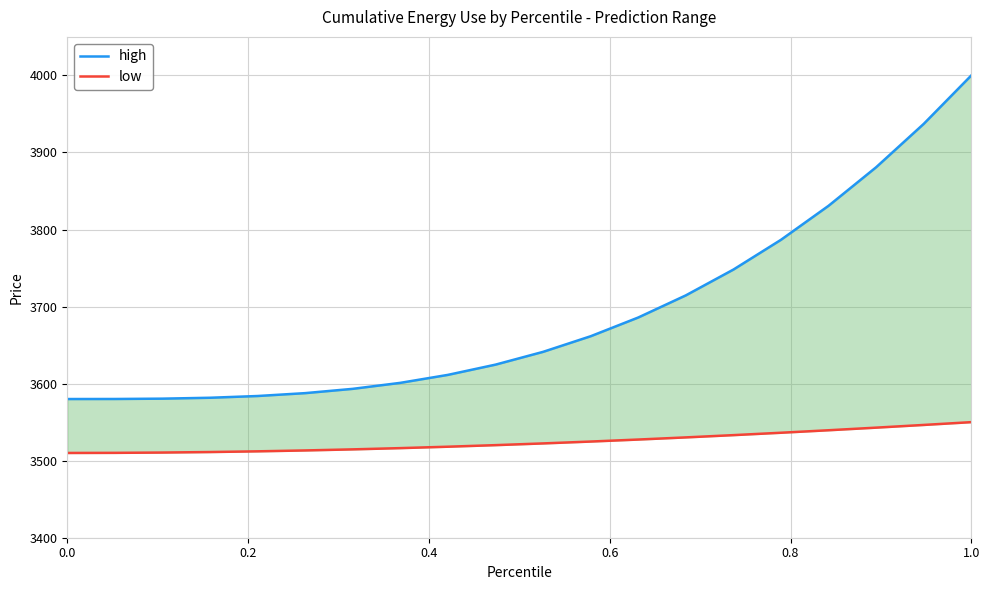

How many distinct data groups are displayed?

2